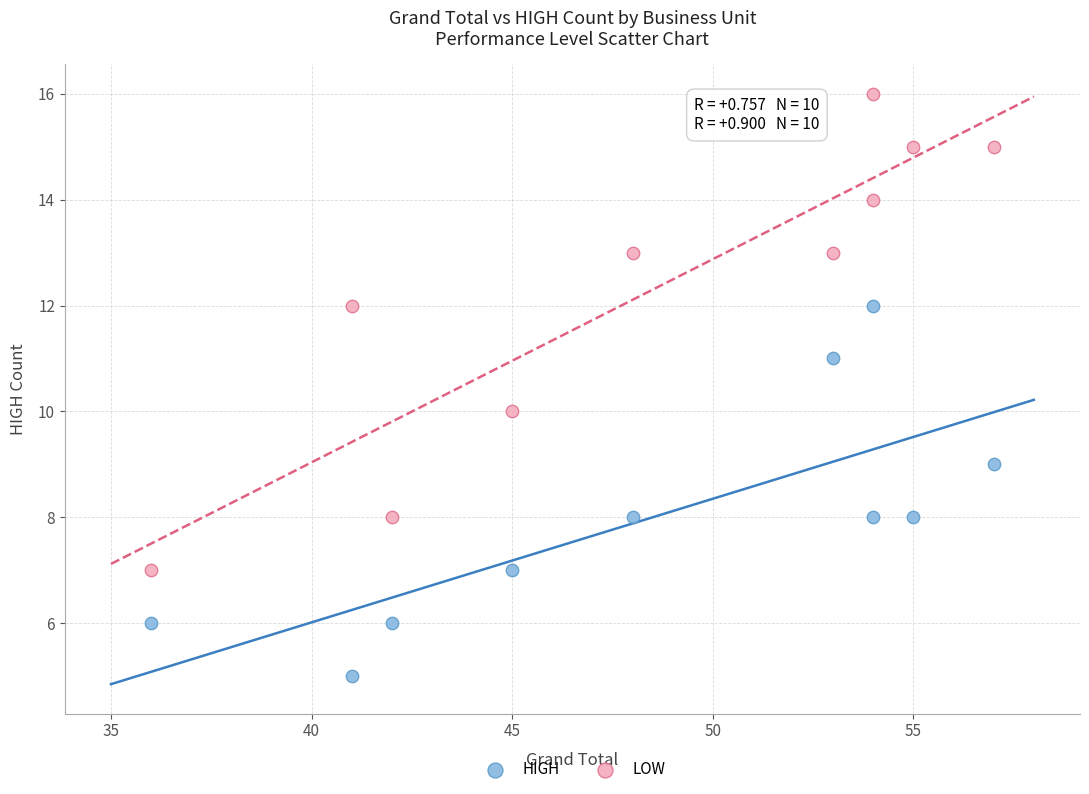

Which series has the widest spread of Y values?

LOW